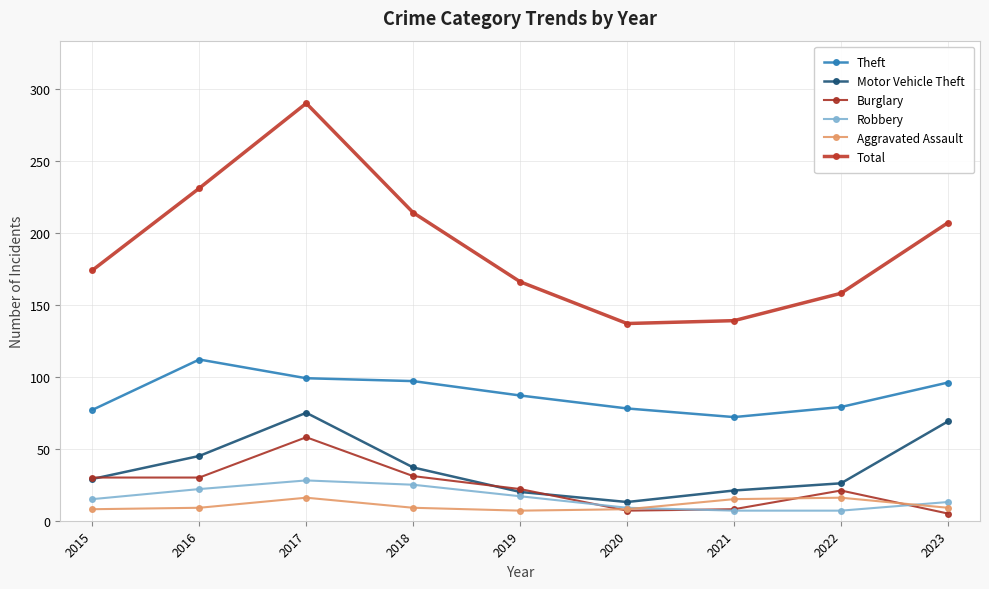

What value does the Aggravated Assault series have at 2015?

8